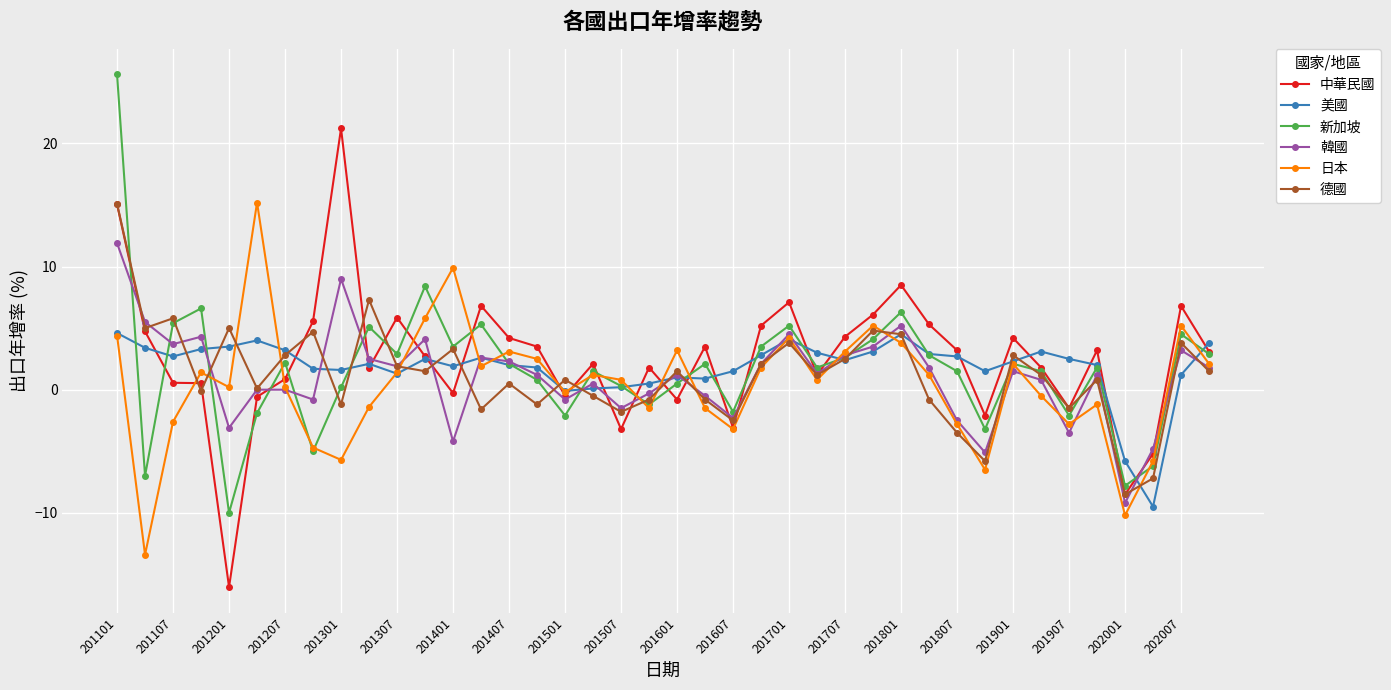

At how many categories does at least one series exceed -11?

40